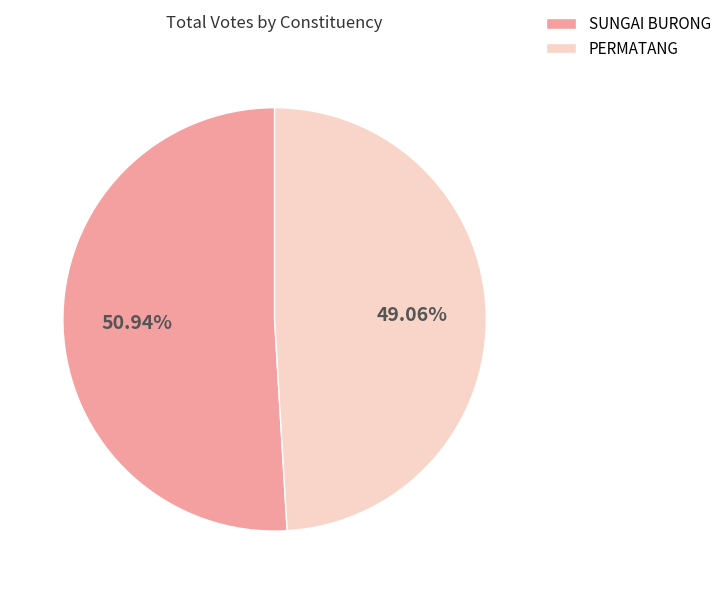

Which category accounts for the majority?

SUNGAI BURONG